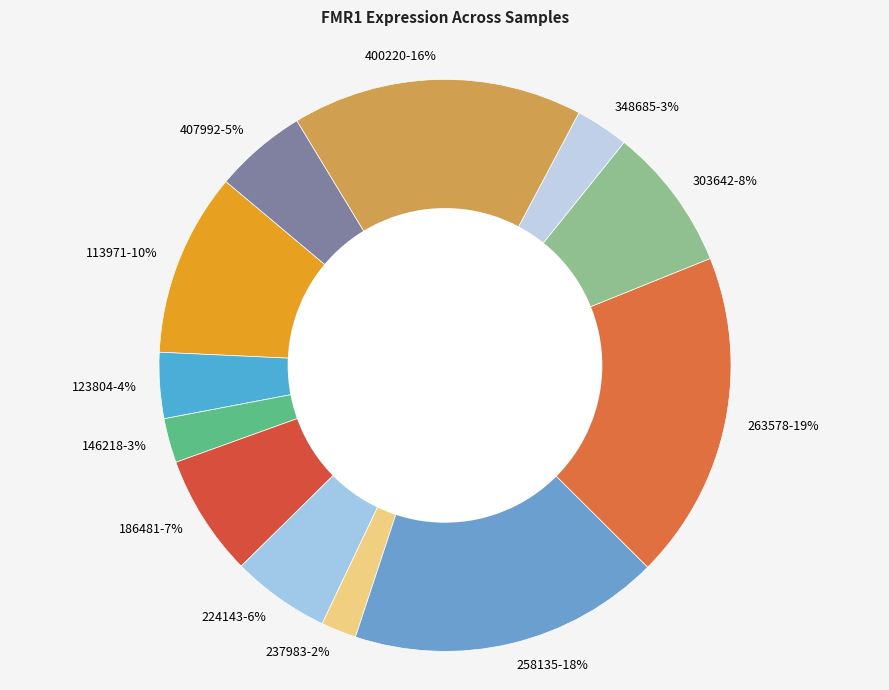

Do 407992 and 303642 together represent more than half of the pie?

No